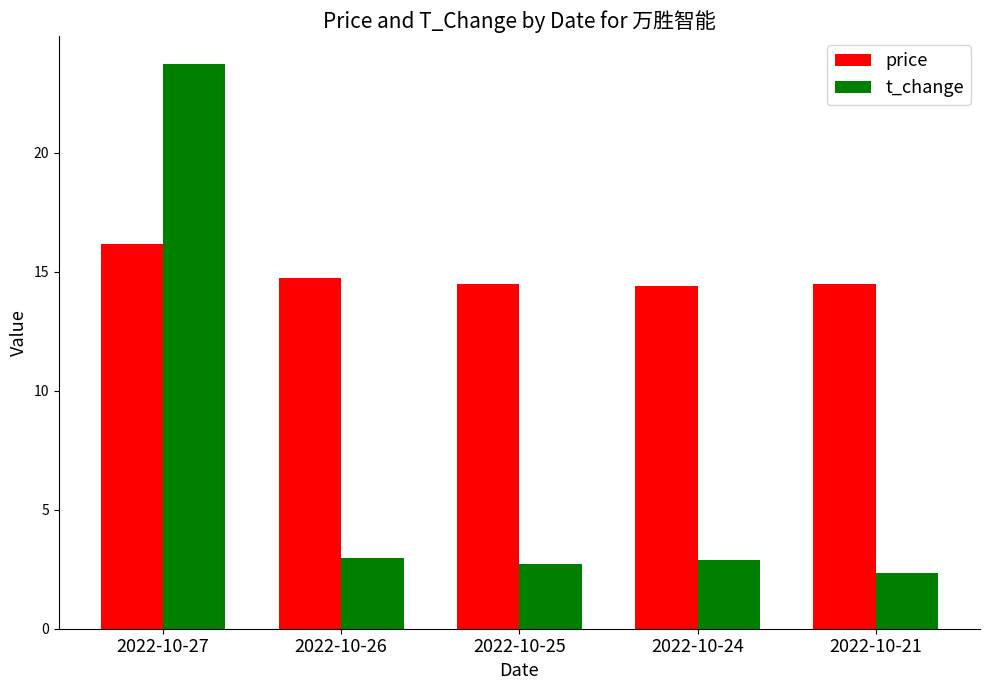

Count the price values in the range 14 to 15.

4